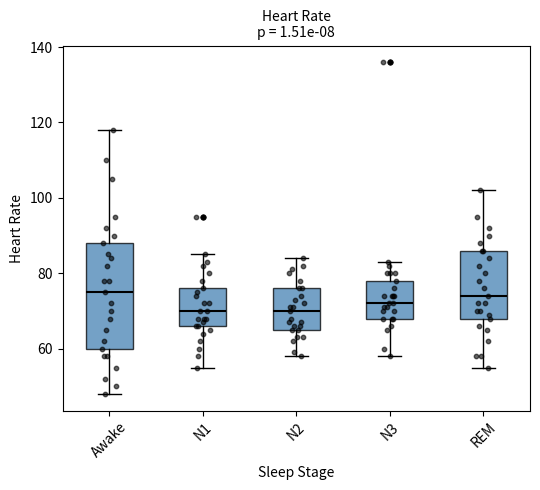

Reading left to right, read every box against the y-axis: the position of its median line, the range the box covers, and the ends of its whiskers. The values are not printed on the chart, so give them approximately, as read against the axis.

Awake: median 76, box 60 to 88, whiskers 48 to 118
N1: median 70, box 66 to 76, whiskers 56 to 86
N2: median 70, box 66 to 76, whiskers 58 to 84
N3: median 72, box 68 to 78, whiskers 58 to 84
REM: median 74, box 68 to 86, whiskers 56 to 102